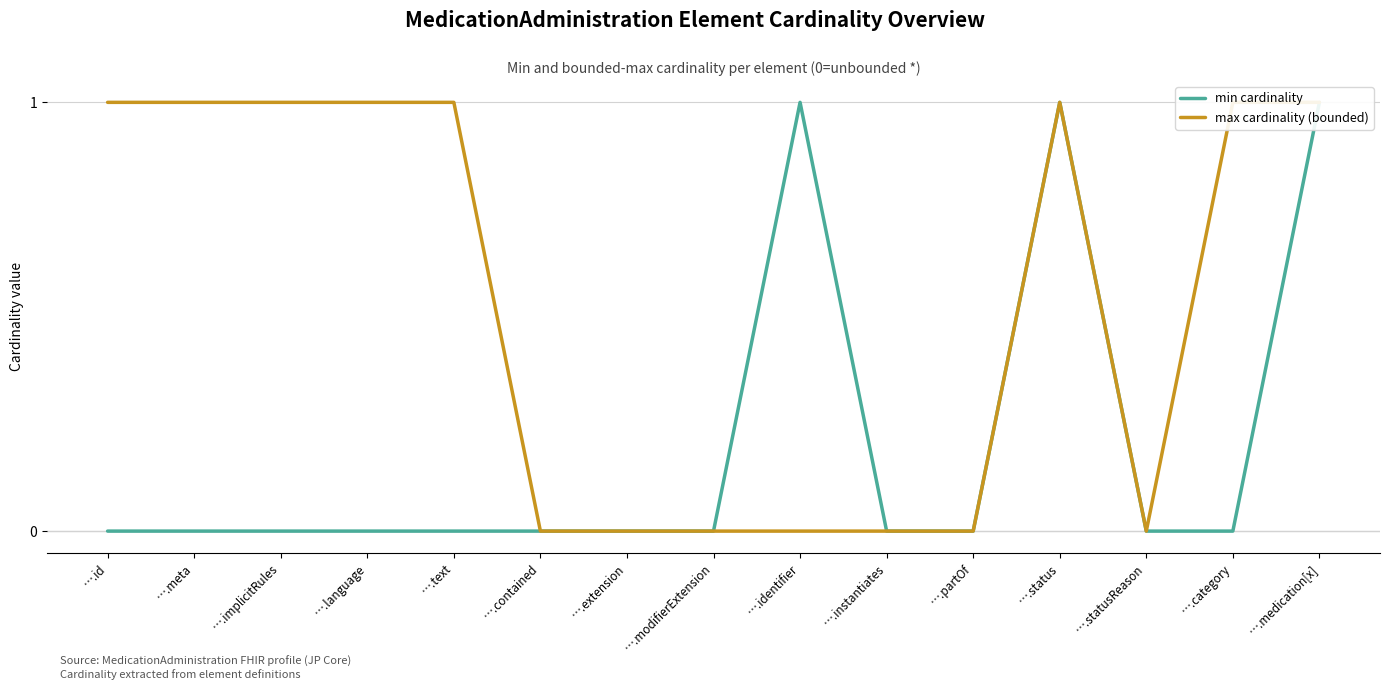

Between ….id and ….implicitRules, which is larger?

….id